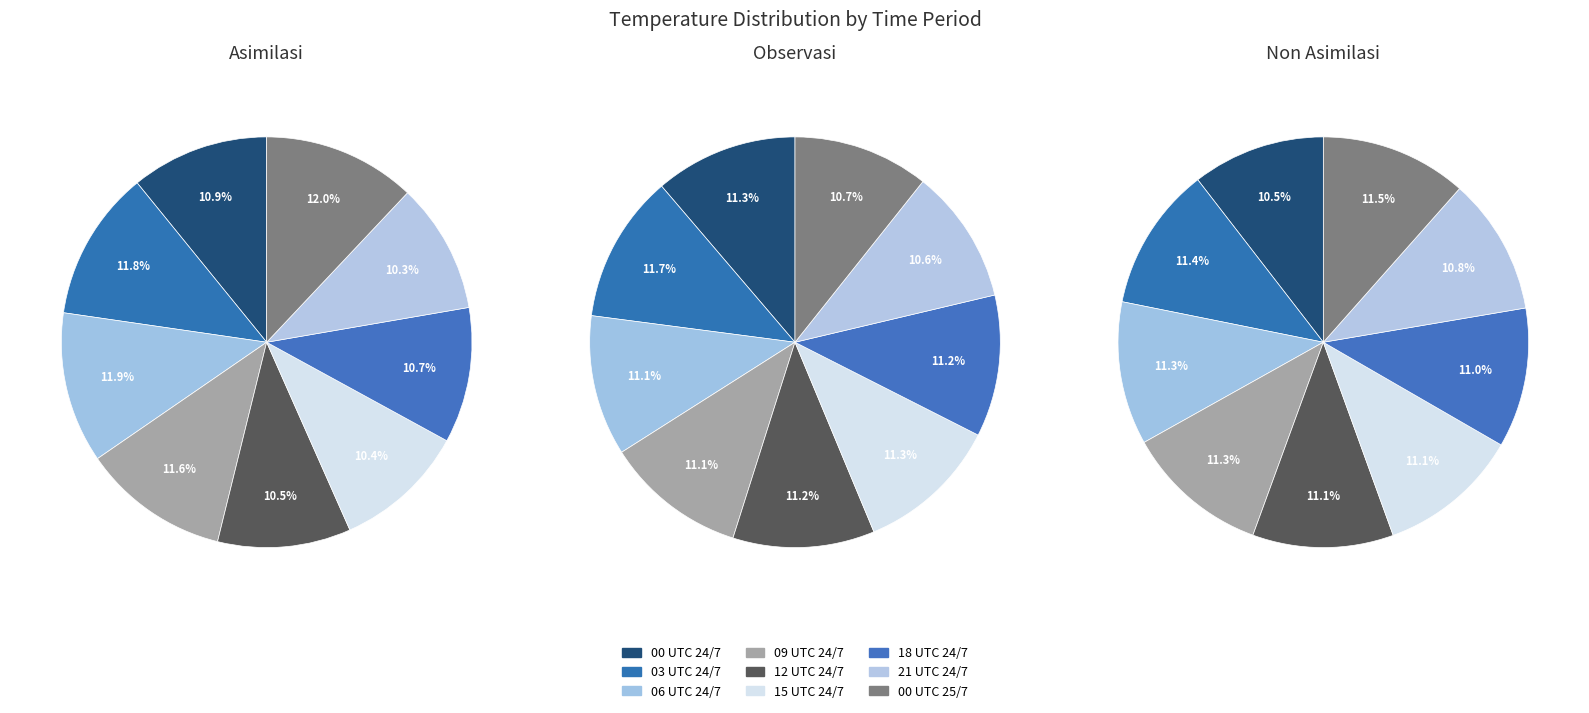

How many slices are in this pie chart?

9